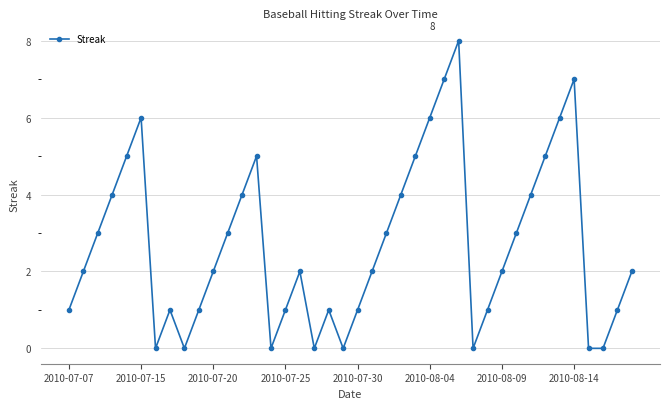

What is the maximum value shown in the chart?

8